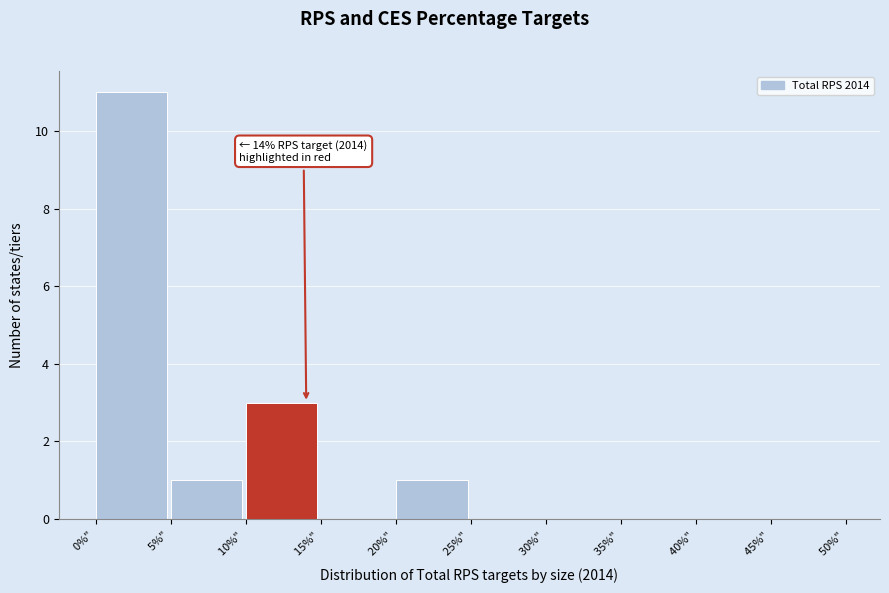

Reading left to right, list all the values displayed in this chart.

0%" =11	5%" =1	10%" =3	15%" =0	20%" =1	25%" =0	30%" =0	35%" =0	40%" =0	45%" =0